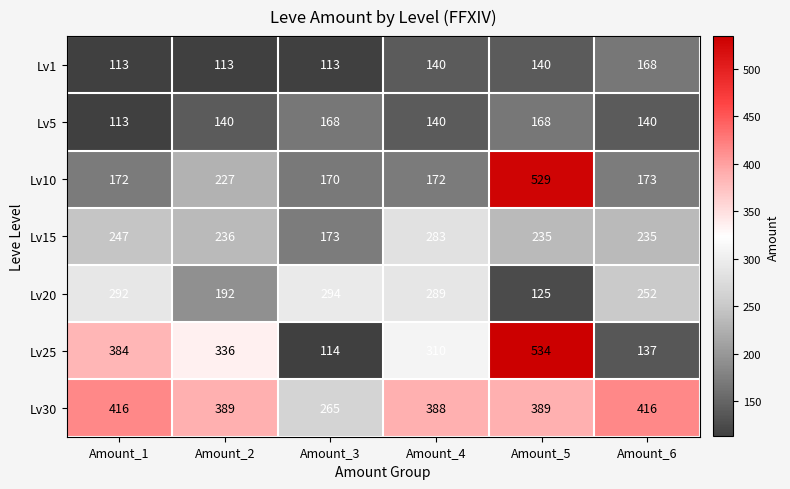

How many series are shown in this chart?

7